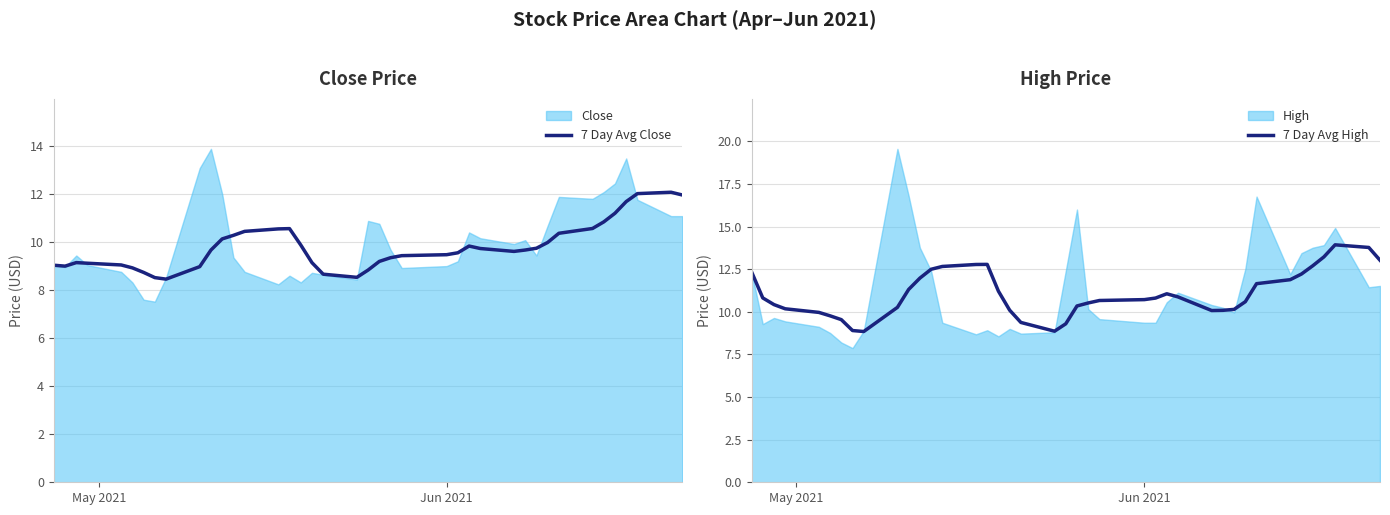

True or false: 7 Day Avg Close and 7 Day Avg High intersect in this chart.

False